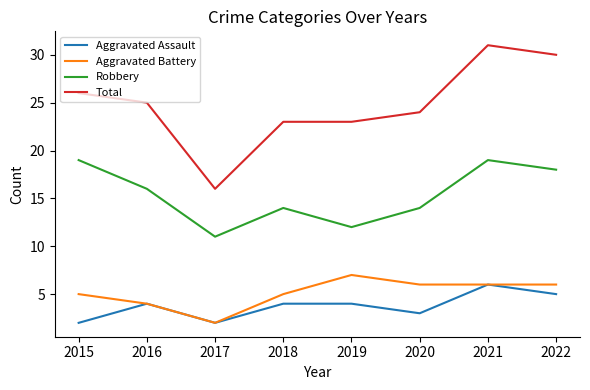

What value does the Total series have at 2017, to the nearest 5?

15